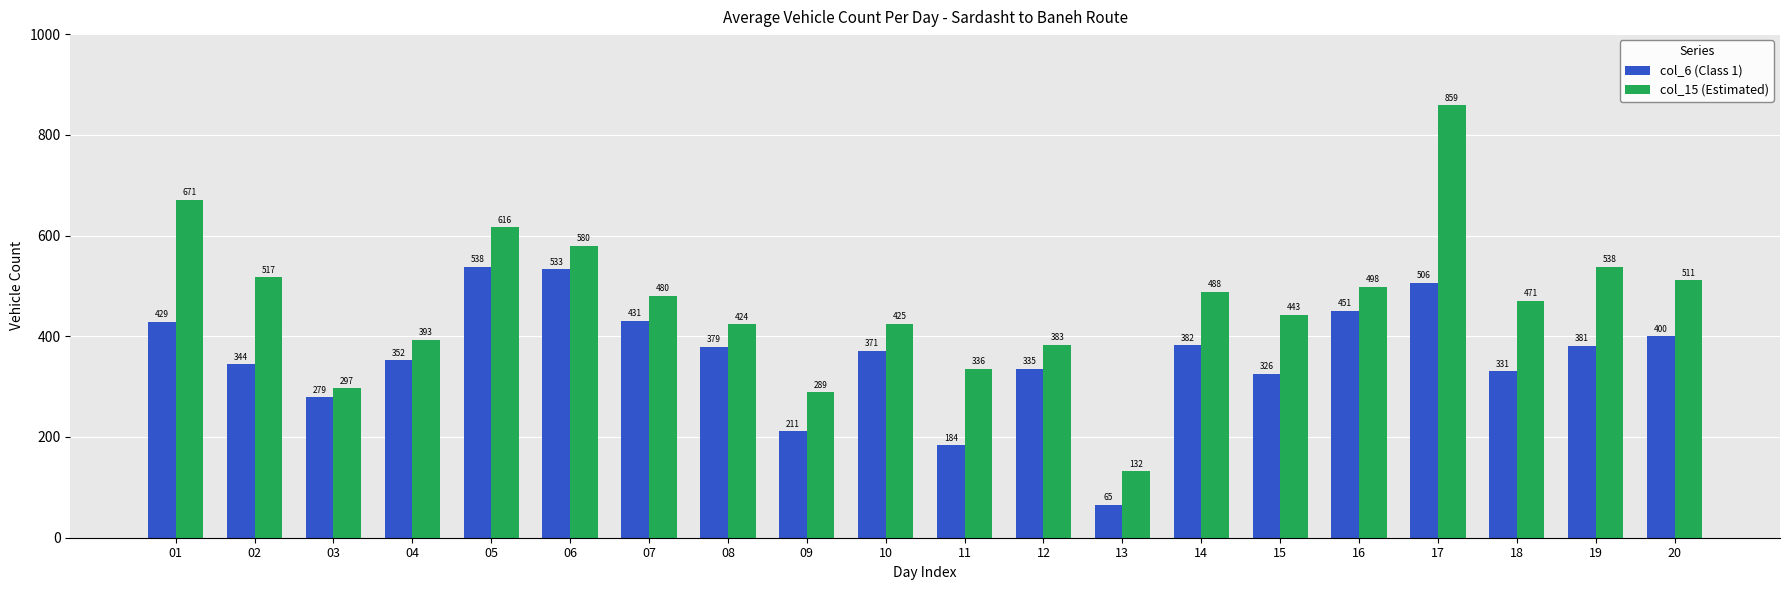

Reading left to right, list all the values displayed in this chart.

col_6 (Class 1): 01=429	02=344	03=279	04=352	05=538	06=533	07=431	08=379	09=211	10=371	11=184	12=335	13=65	14=382	15=326	16=451	17=506	18=331	19=381	20=400
col_15 (Estimated): 01=671	02=517	03=297	04=393	05=616	06=580	07=480	08=424	09=289	10=425	11=336	12=383	13=132	14=488	15=443	16=498	17=859	18=471	19=538	20=511